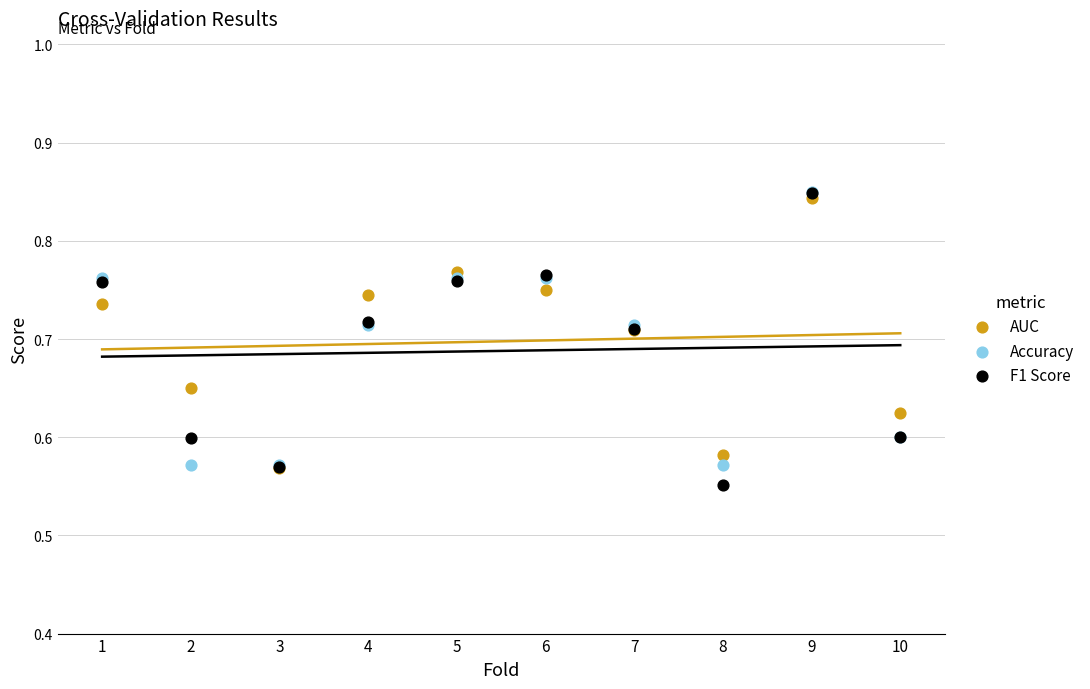

What are all the series names shown in the legend?

AUC, Accuracy, F1 Score